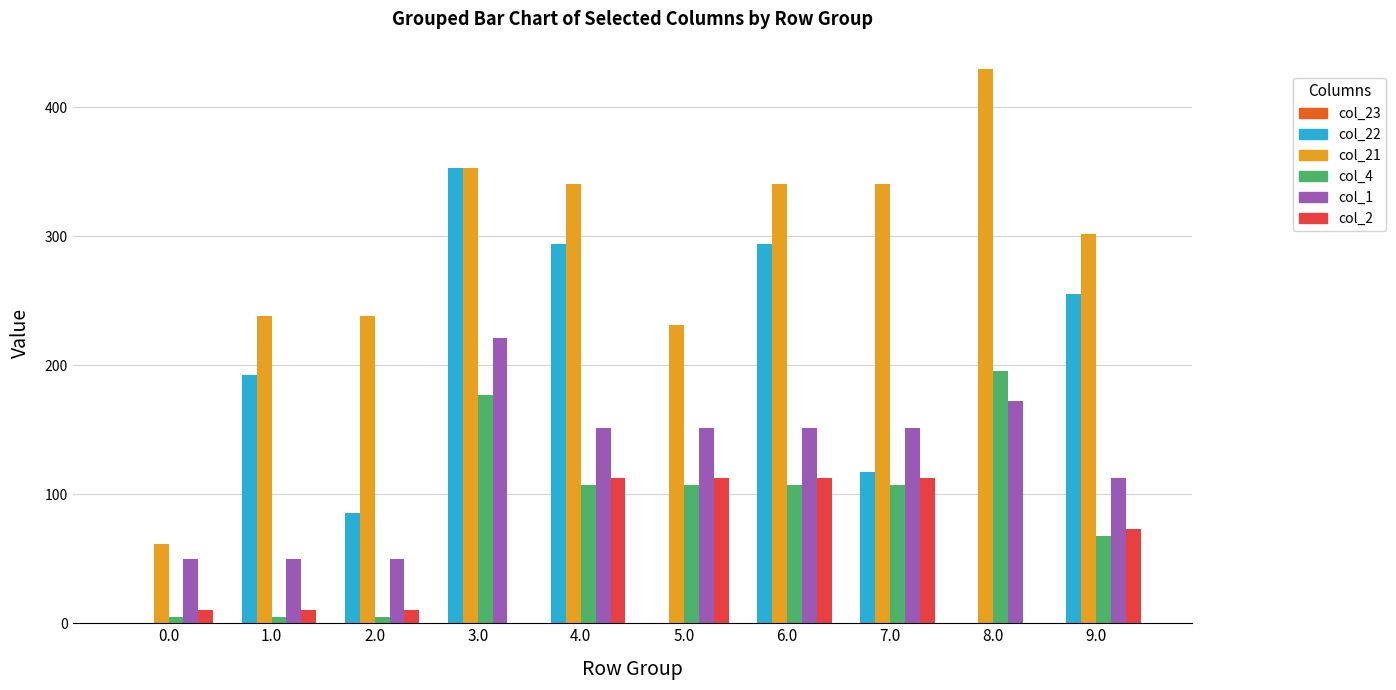

Read the col_4 value at 8.0.

195.9